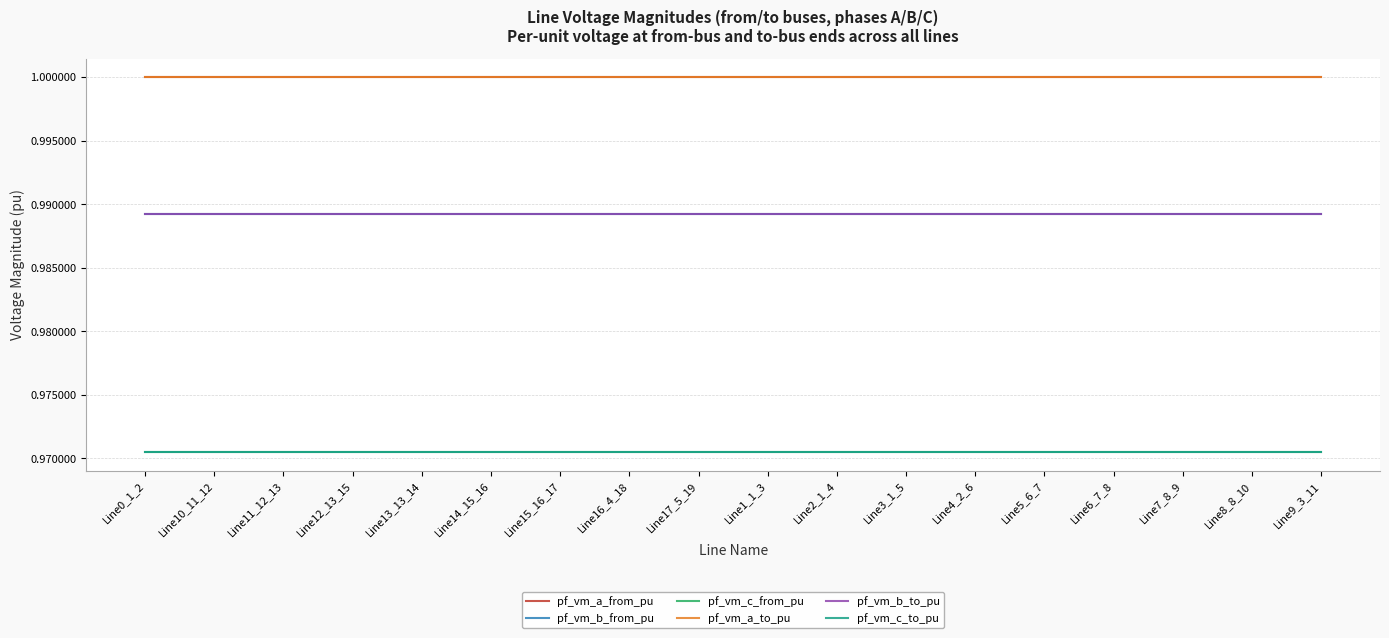

Is this an area chart (filled region under the line)?

No